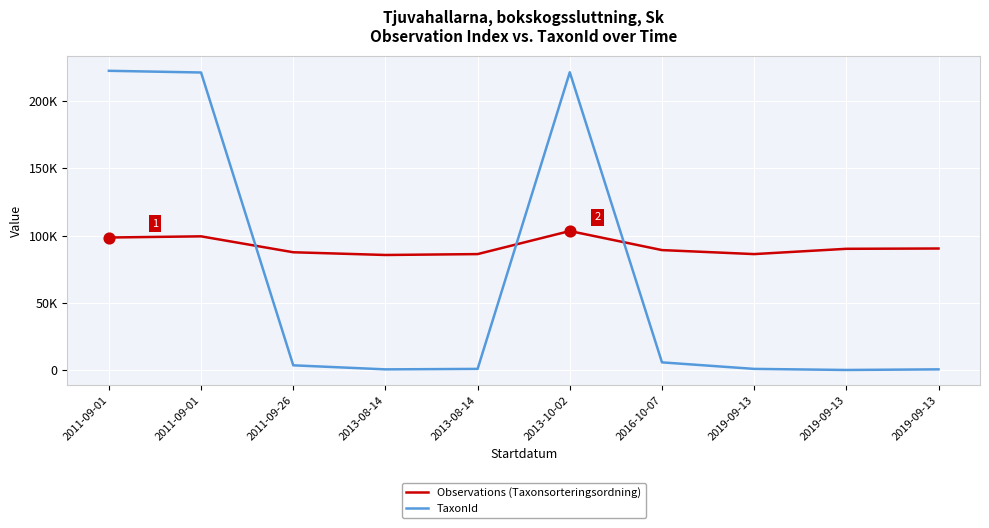

Is the value of Observations (Taxonsorteringsordning) at 2016-10-07 greater than the value of TaxonId at 2011-09-01?

No